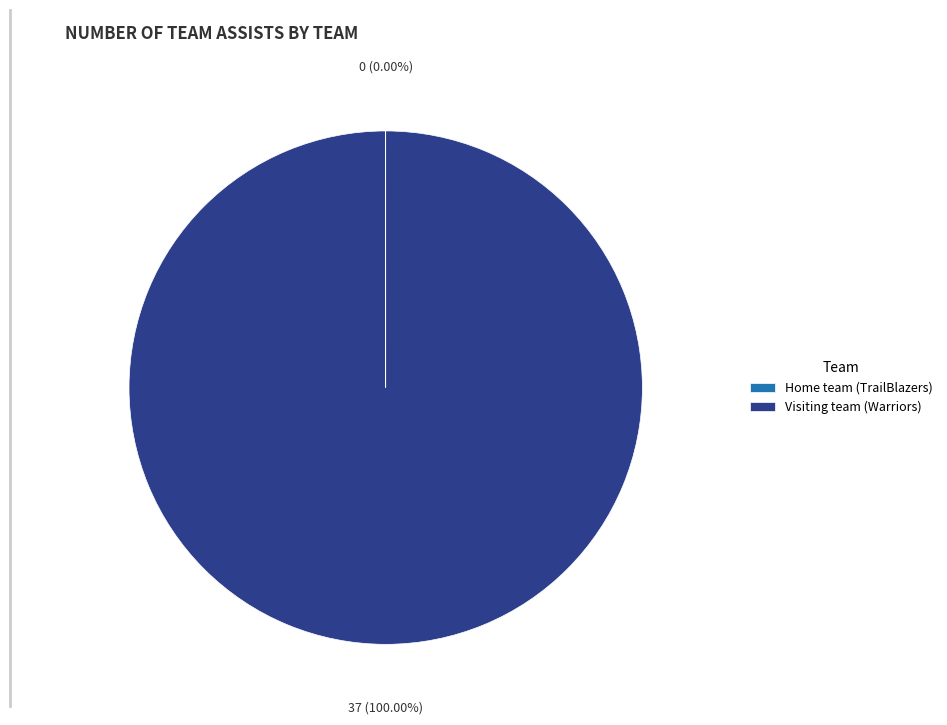

What is the majority slice?

Visiting team (Warriors)